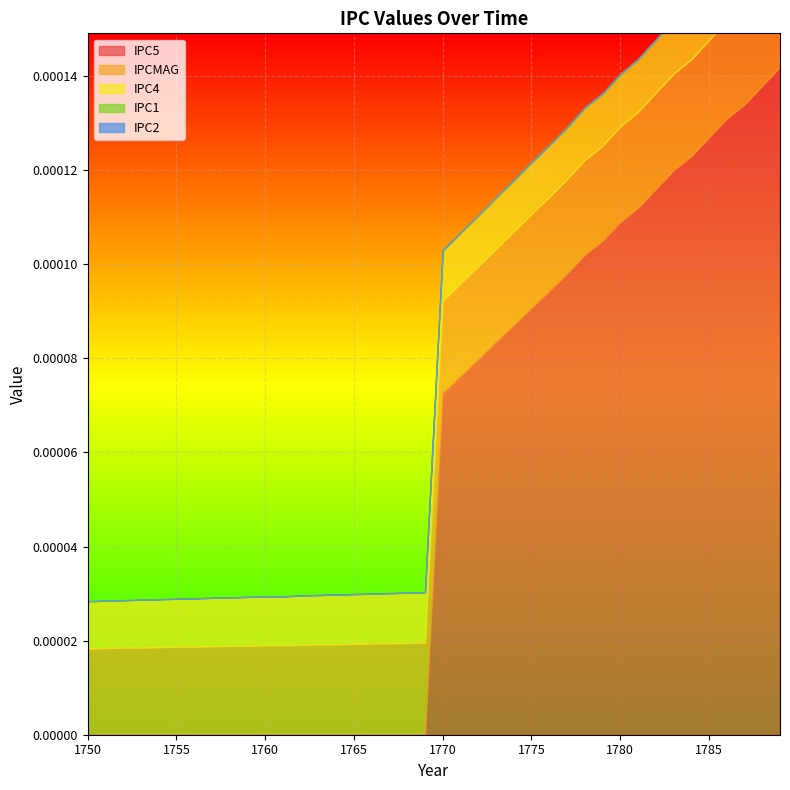

Which series has the largest total across all categories?

IPC5